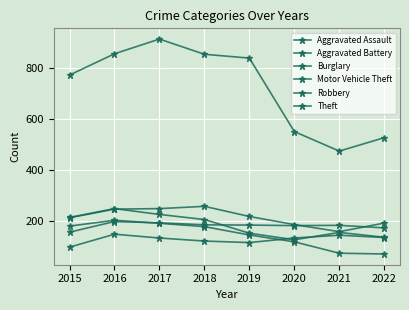

At which category does Aggravated Assault reach its first local peak?

2016